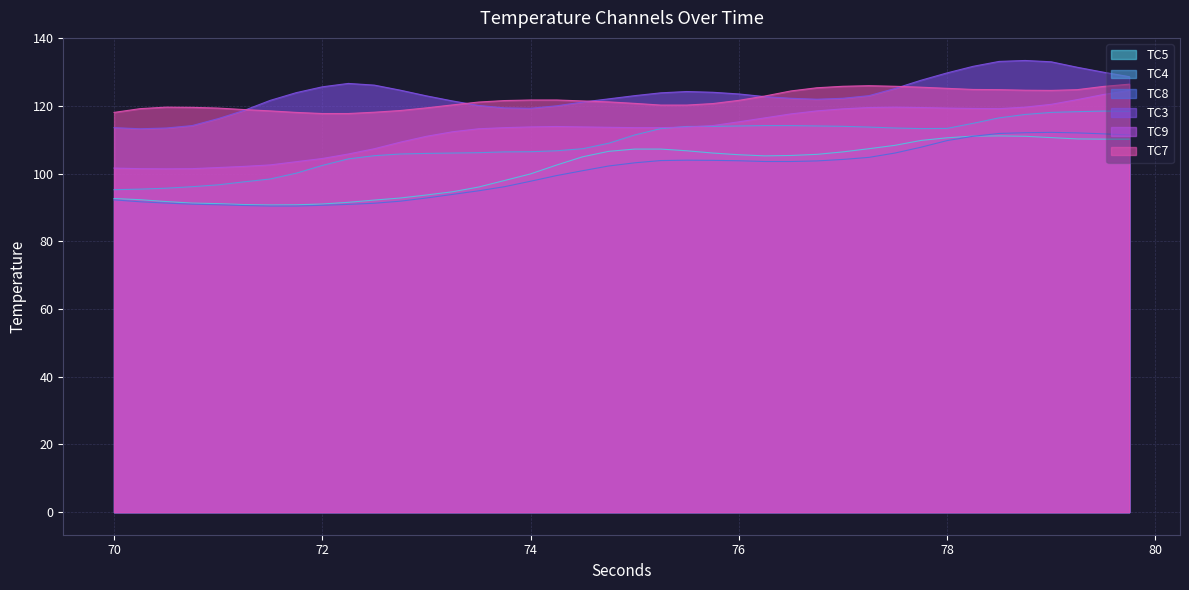

Which series has the largest total across all categories?

TC3